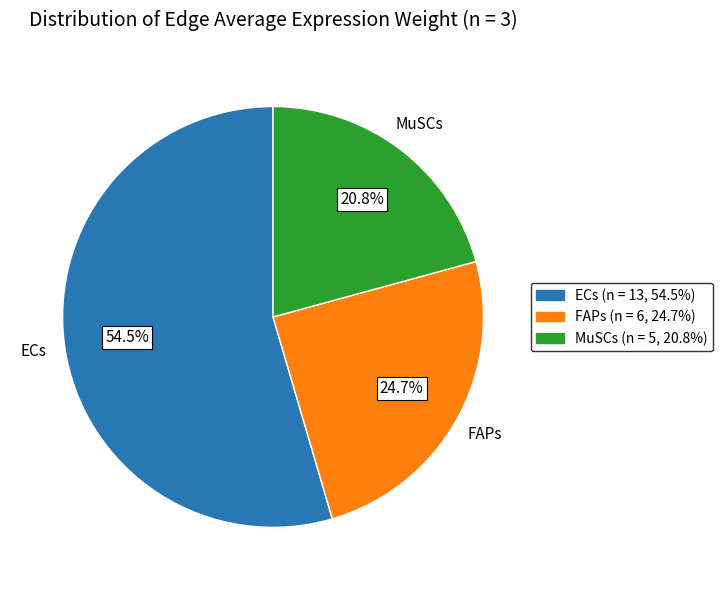

Which slice is the largest?

ECs